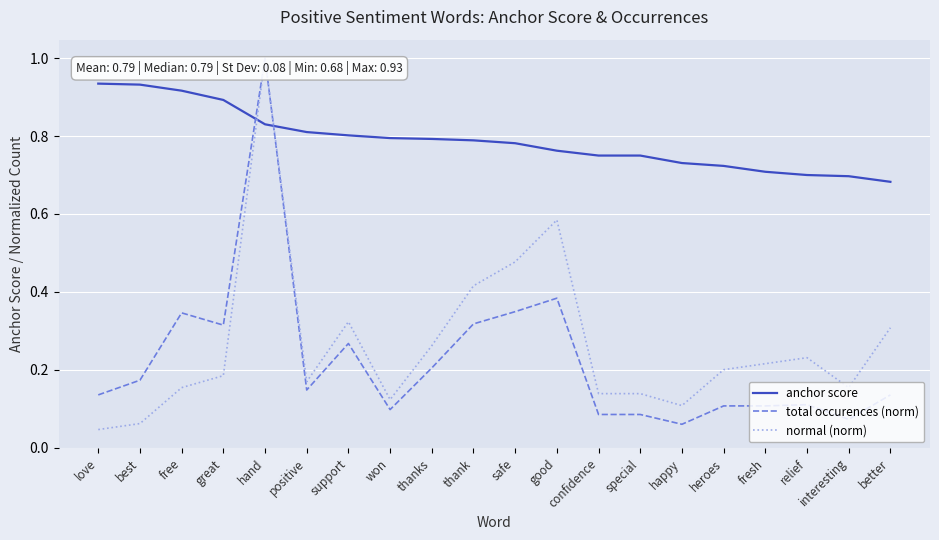

True or false: total occurences (norm) and anchor score cross at least once.

True